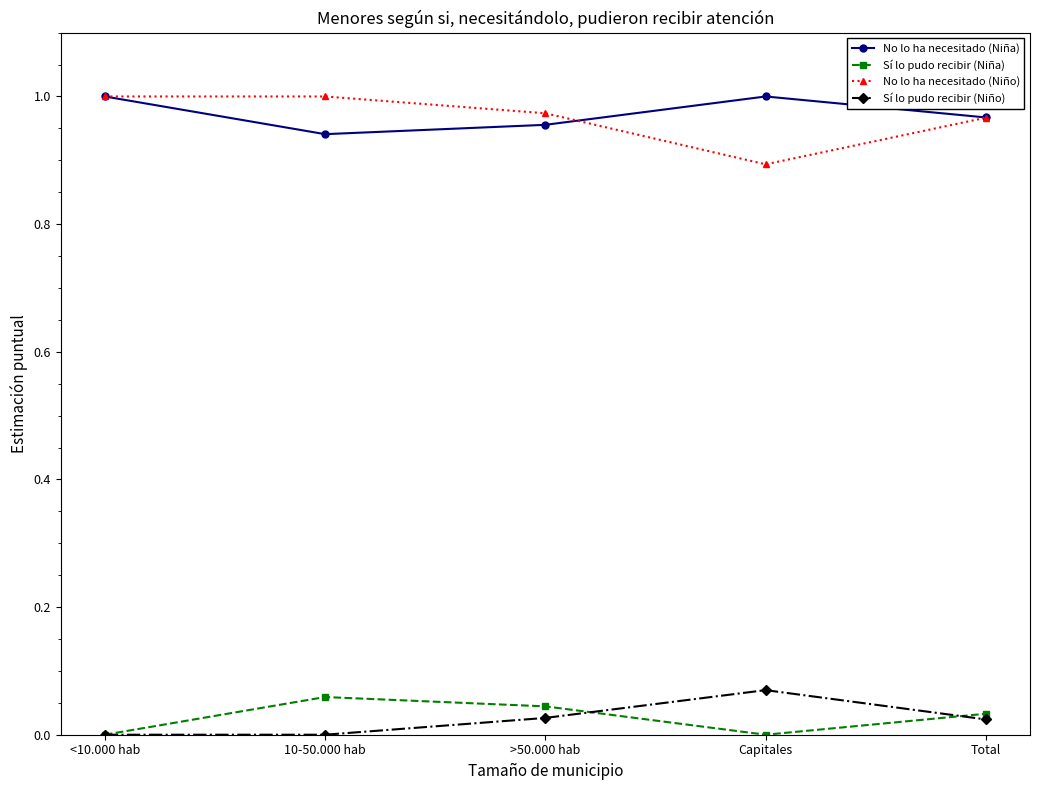

In No lo ha necesitado (Niño), how many points are lower than both neighbors (excluding endpoints)?

1